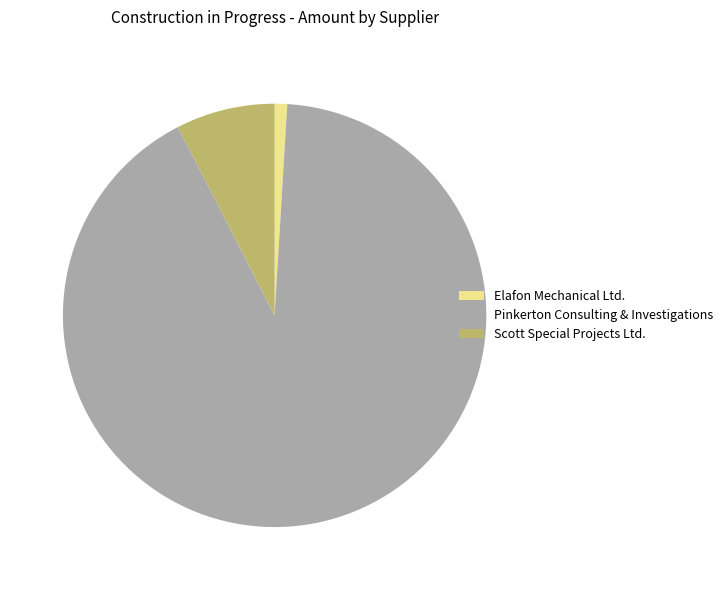

Rank the categories by value from lowest to highest.

Elafon Mechanical Ltd., Scott Special Projects Ltd., Pinkerton Consulting & Investigations